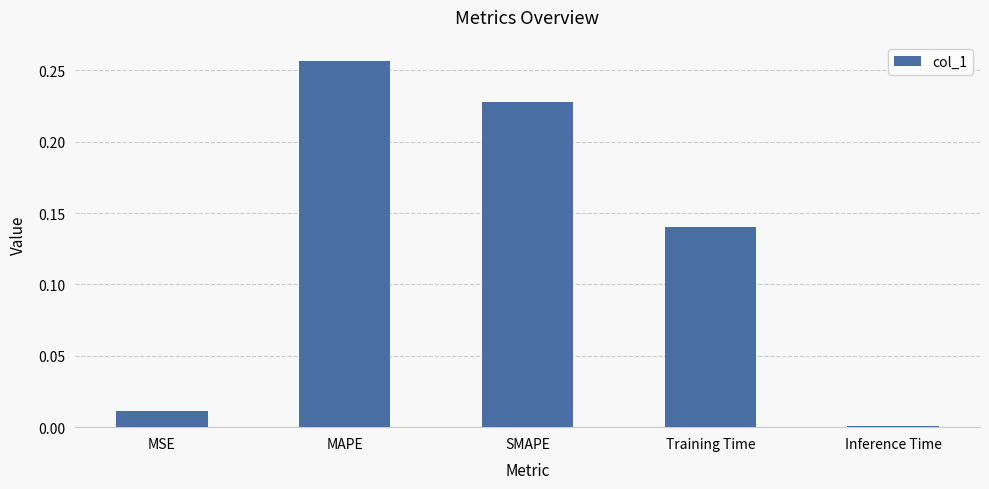

Does the chart contain stacked bars?

No